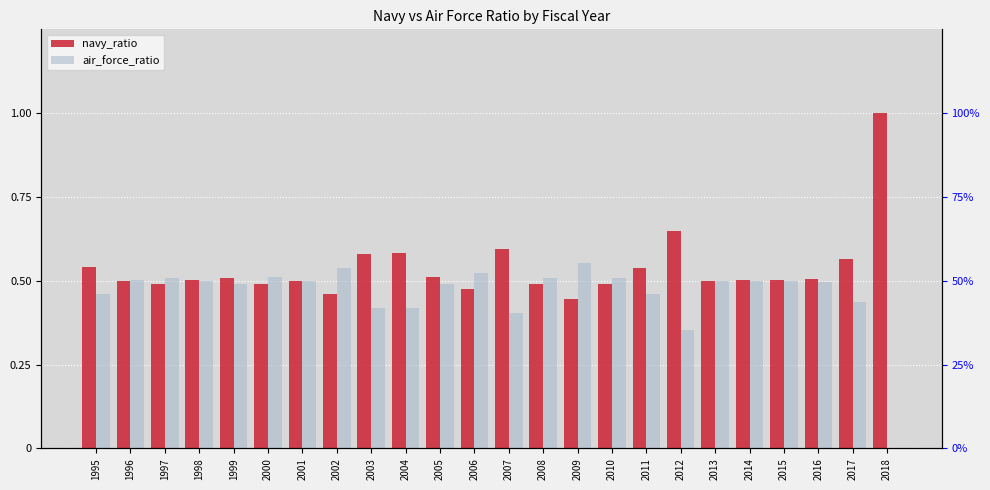

What is the greatest value displayed?

1.0